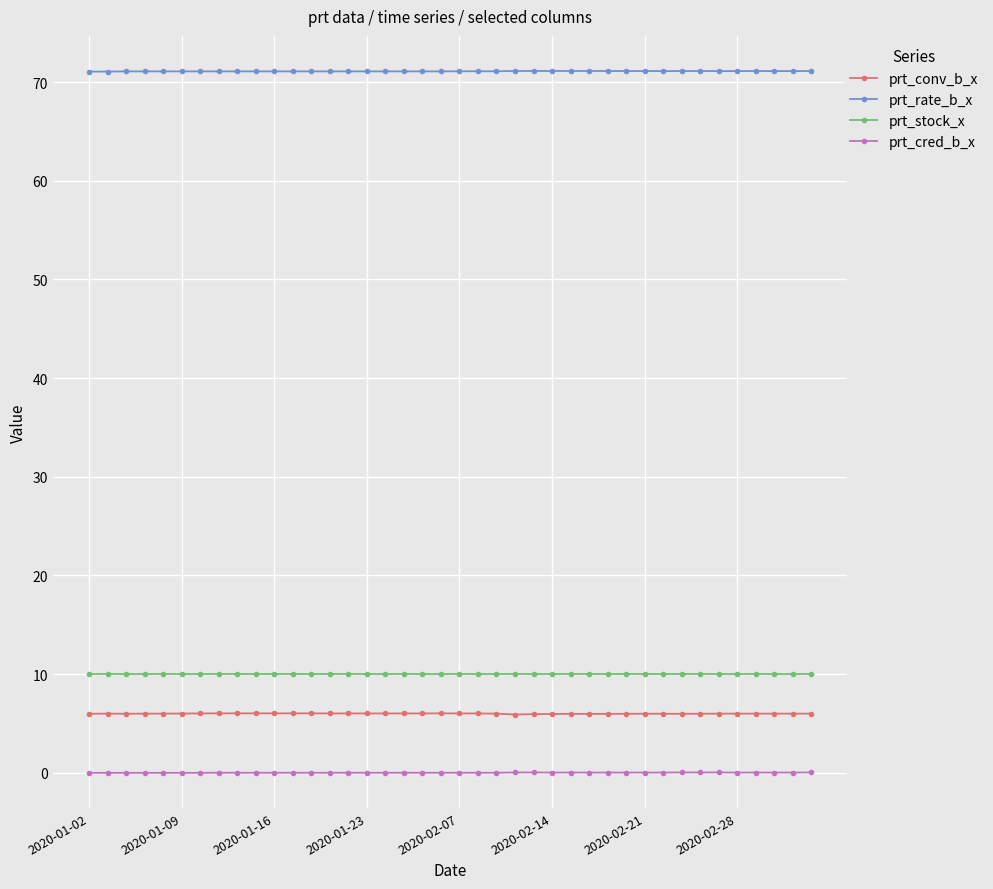

What is the minimum value for prt_stock_x?

10.0